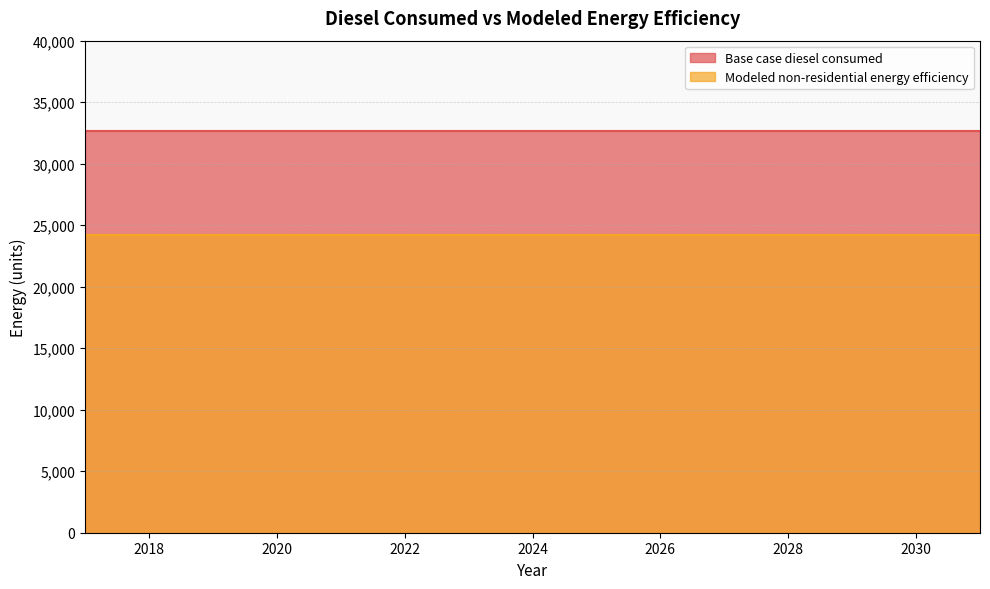

True or false: Modeled non-residential energy efficiency has a value of 33609.8 at 2027.

False